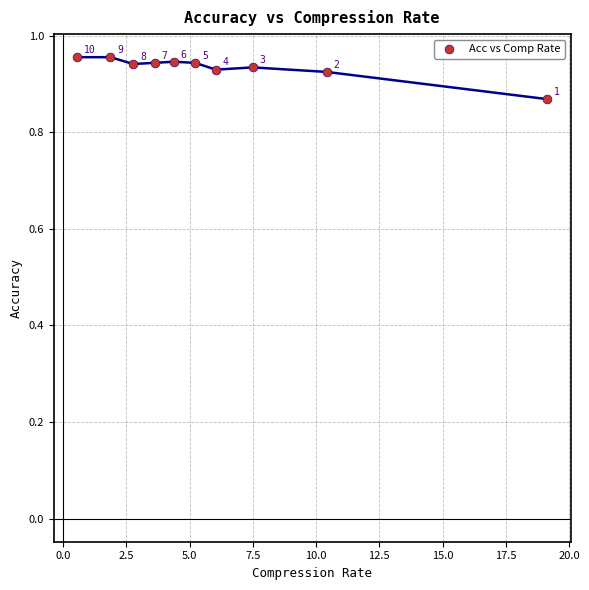

What is the average X value?

6.1